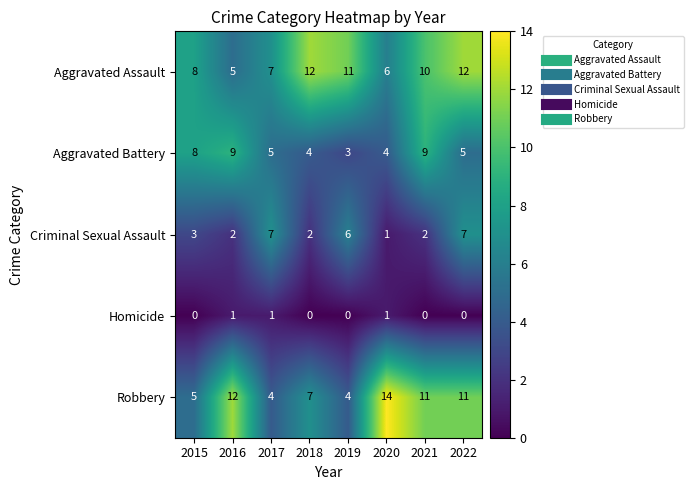

At which label does Aggravated Battery reach its minimum?

2019